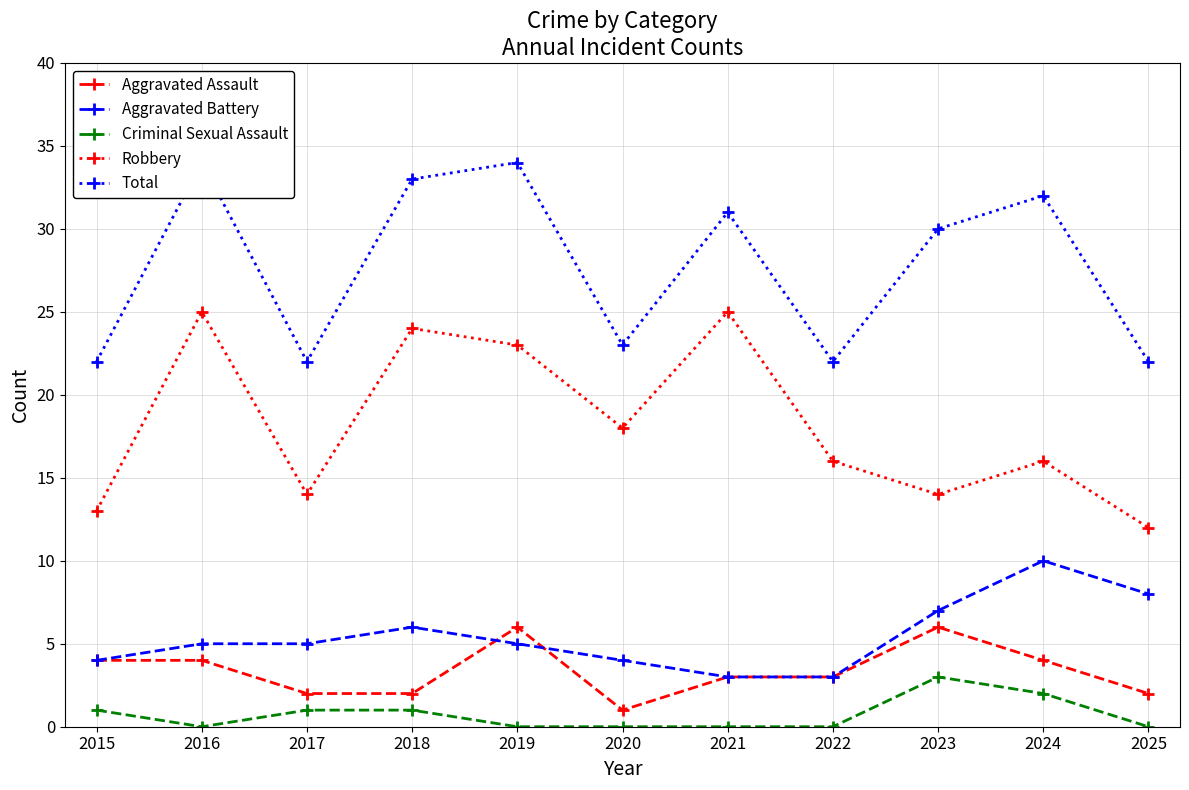

At how many categories does at least one series exceed 15?

11